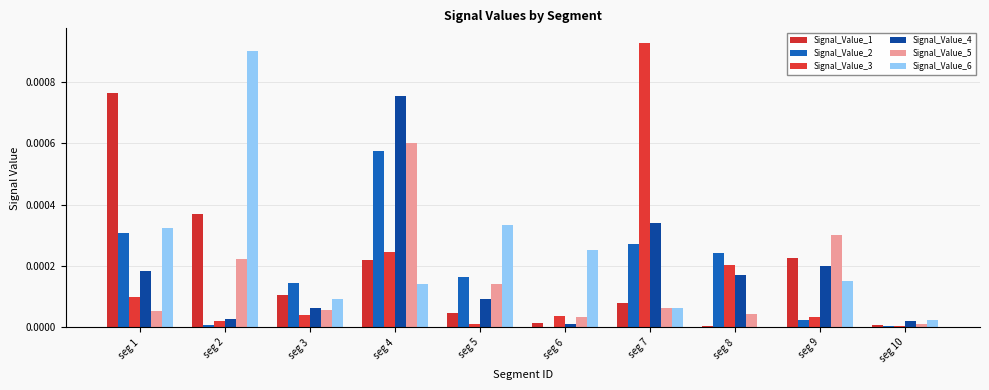

Are the bars grouped side by side (vs. stacked)?

Yes